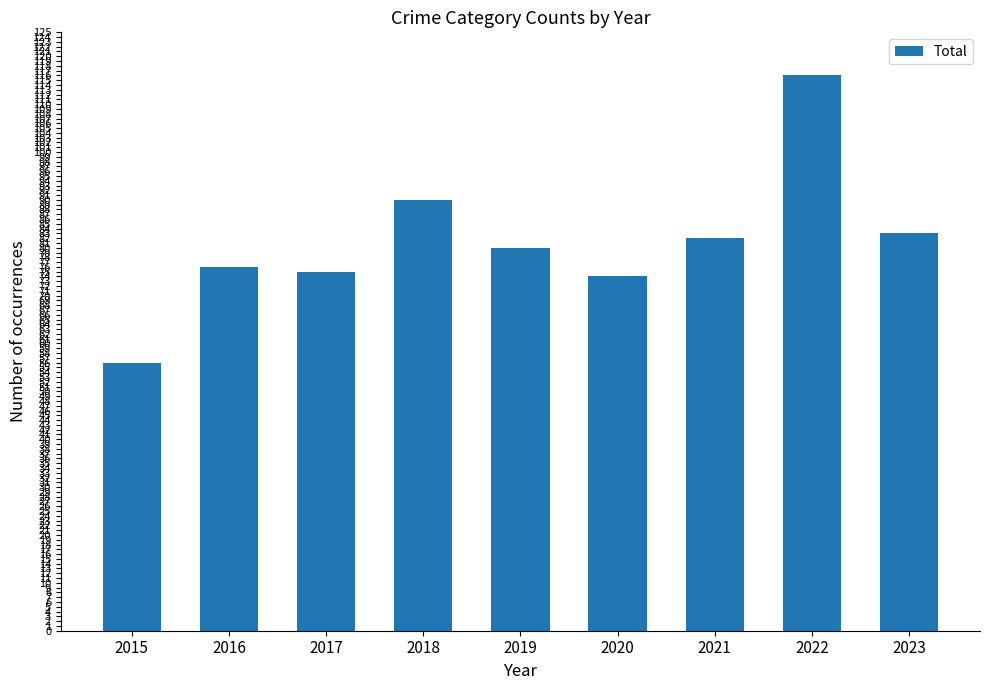

Are the bars grouped side by side (vs. stacked)?

No